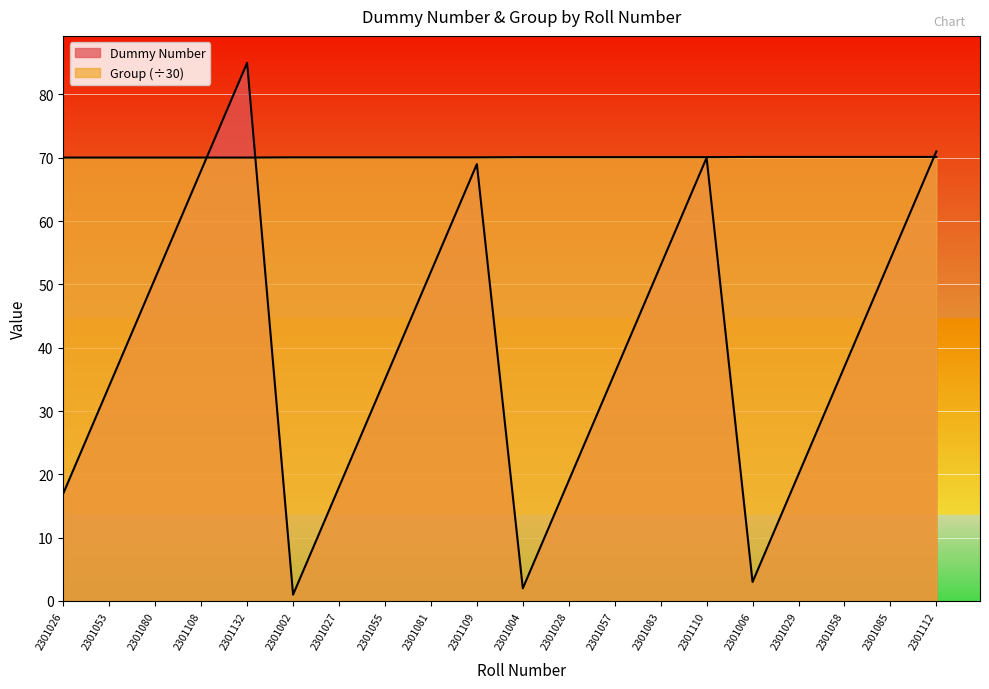

True or false: Dummy Number has more than 1 points higher than both neighbors.

True